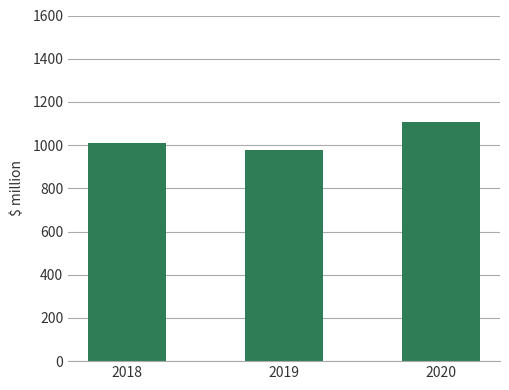

What is the ratio of the value at 2019 to the value at 2020?

0.9